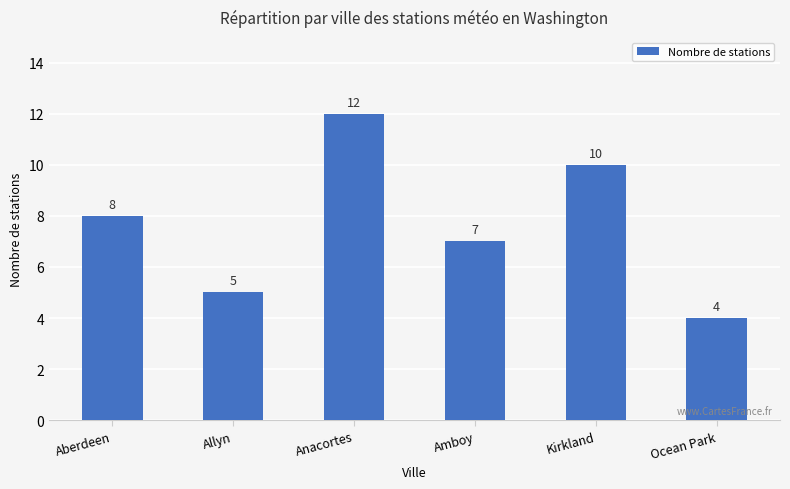

Rank the categories by value from lowest to highest.

Ocean Park, Allyn, Amboy, Aberdeen, Kirkland, Anacortes